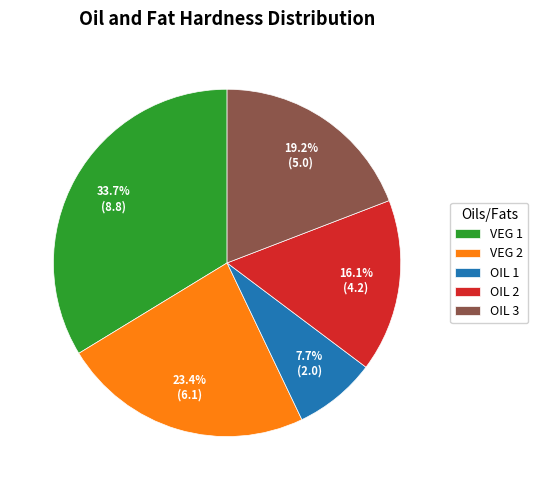

To the nearest percent, what percentage of the pie is OIL 2?

16%